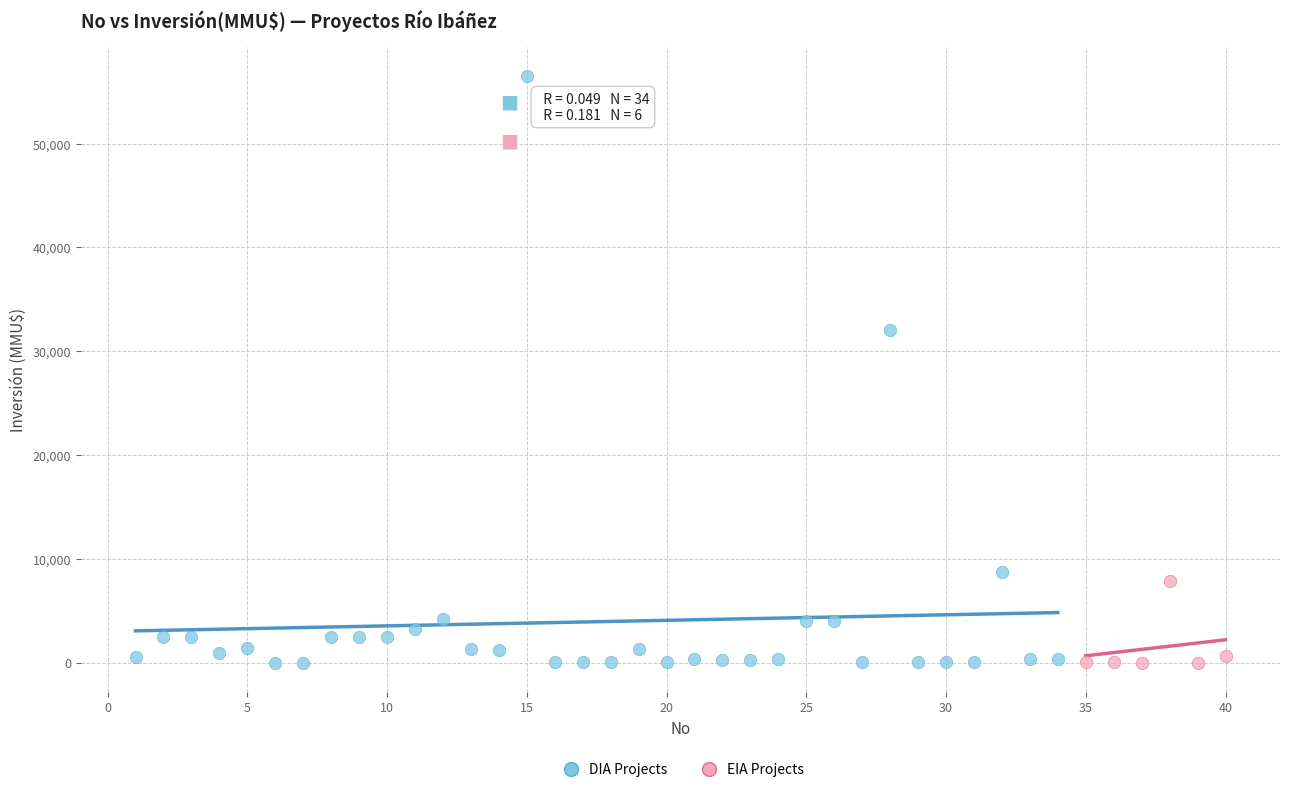

Which series reaches the maximum Y coordinate?

DIA Projects